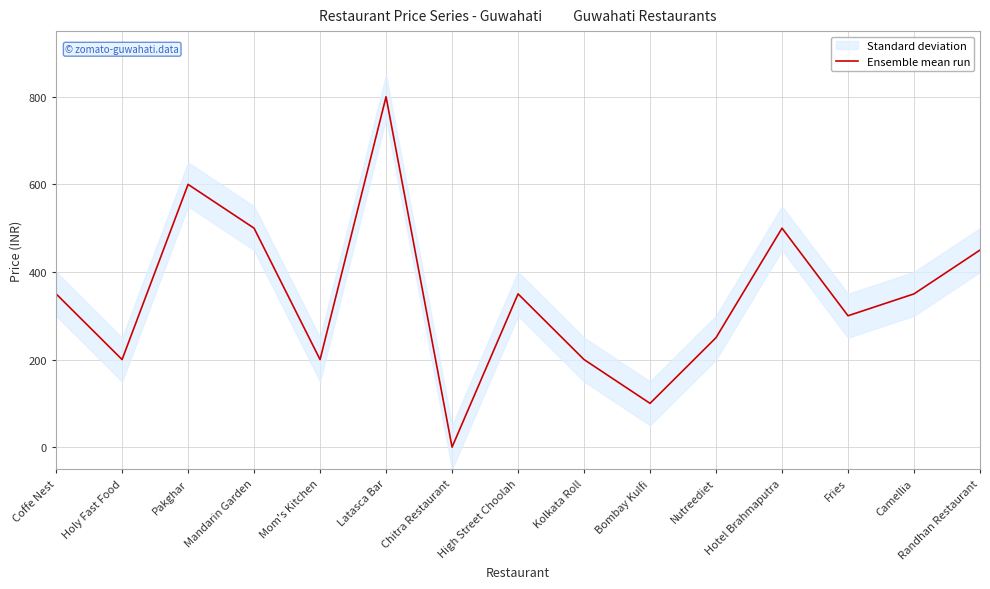

Approximately how many times larger is the value at Randhan Restaurant compared to Latasca Bar?

0.6